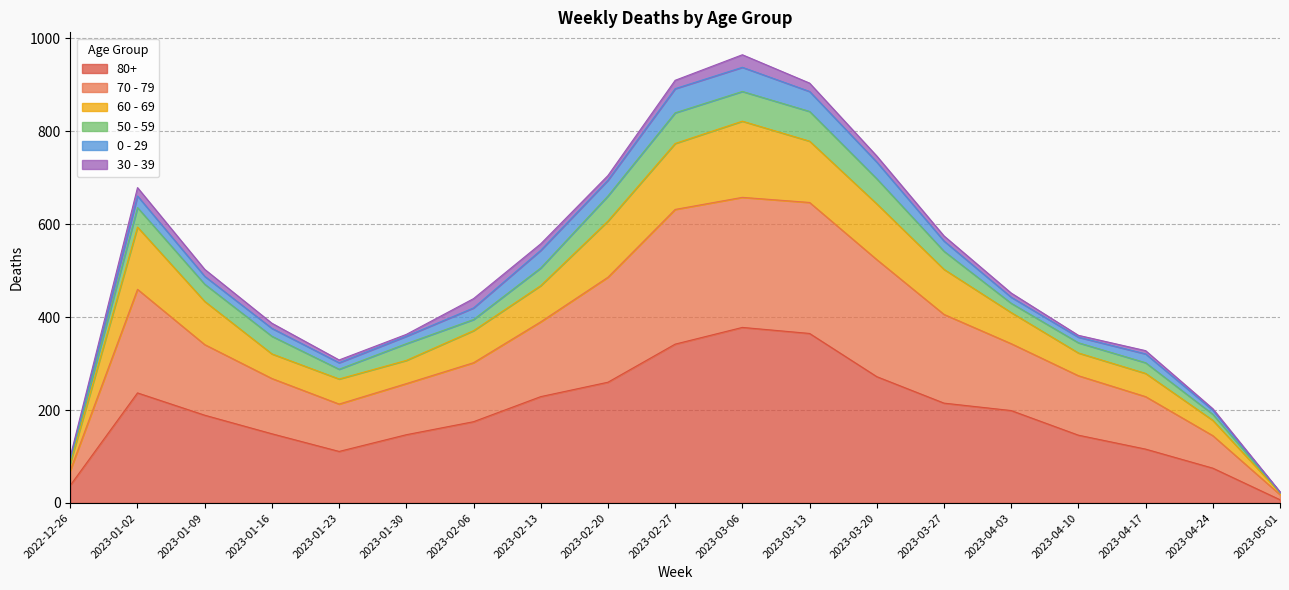

The value of 80+ at 2023-02-06 is 175. True or false?

True